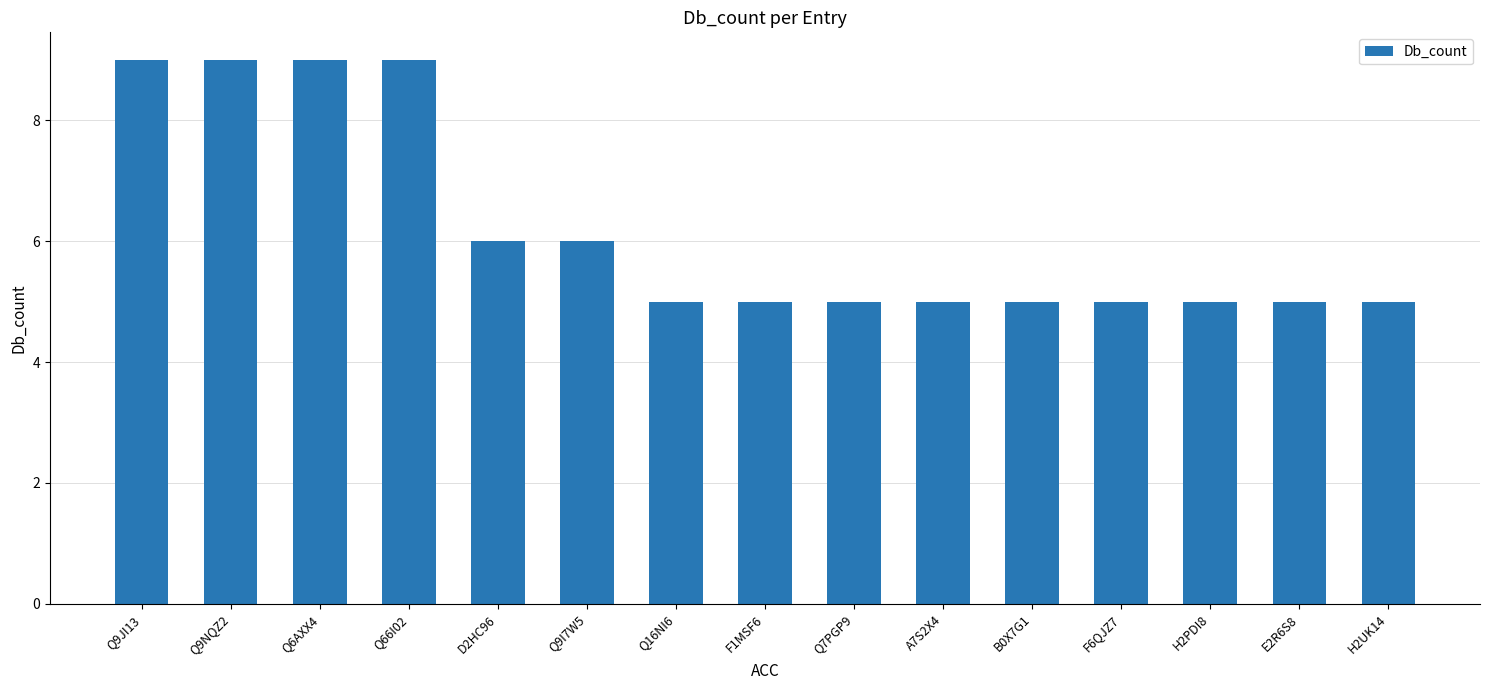

Is it true that the value at F1MSF6 is 5?

True